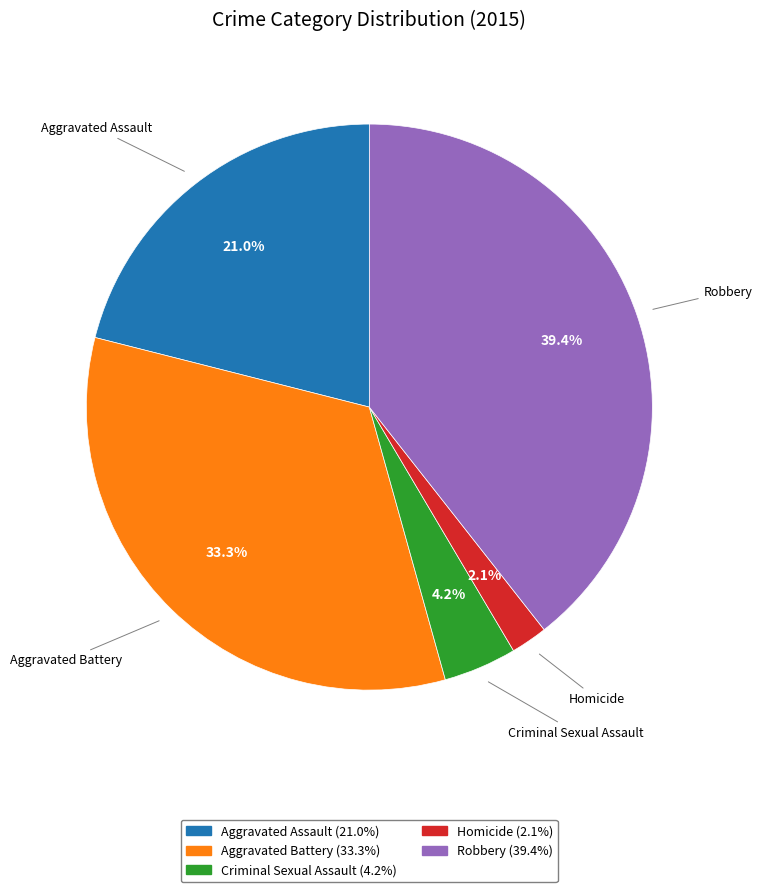

To the nearest percent, what portion does Aggravated Assault represent?

21%